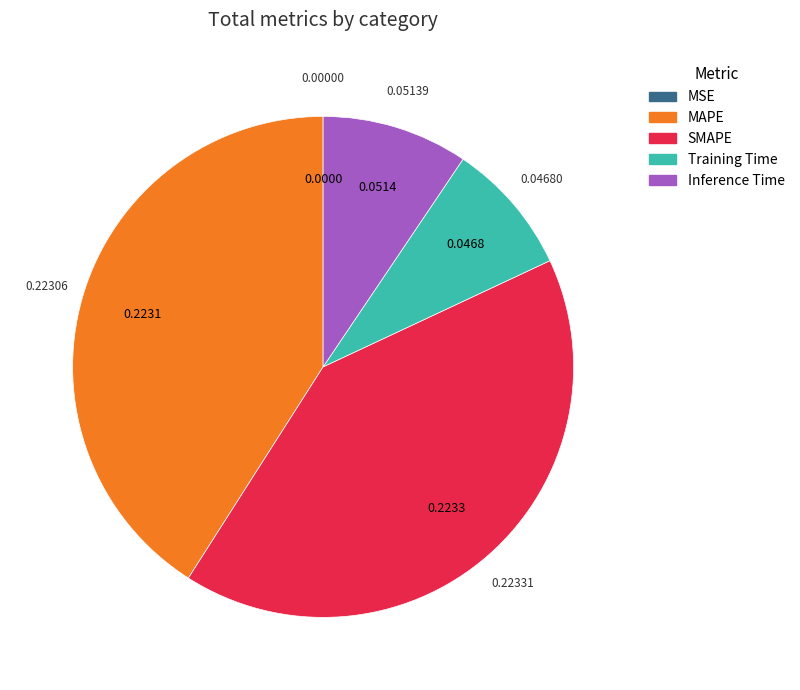

Does MAPE represent more than half of the total?

No